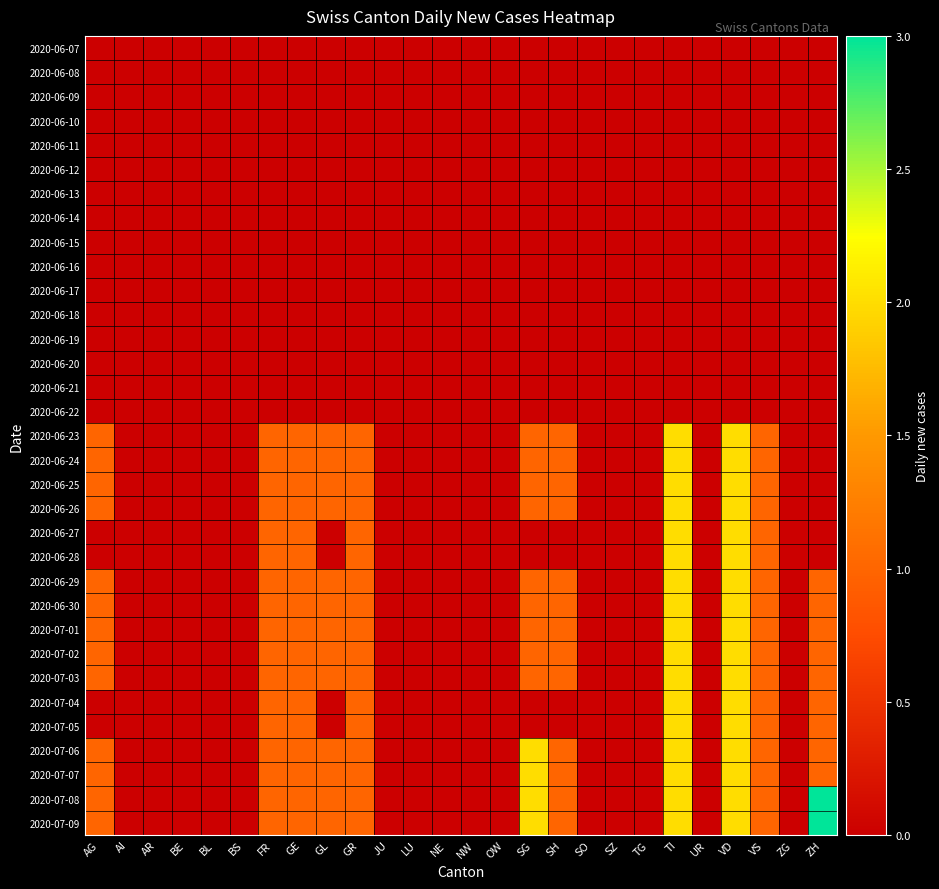

What is the total value across all series at TI?

34